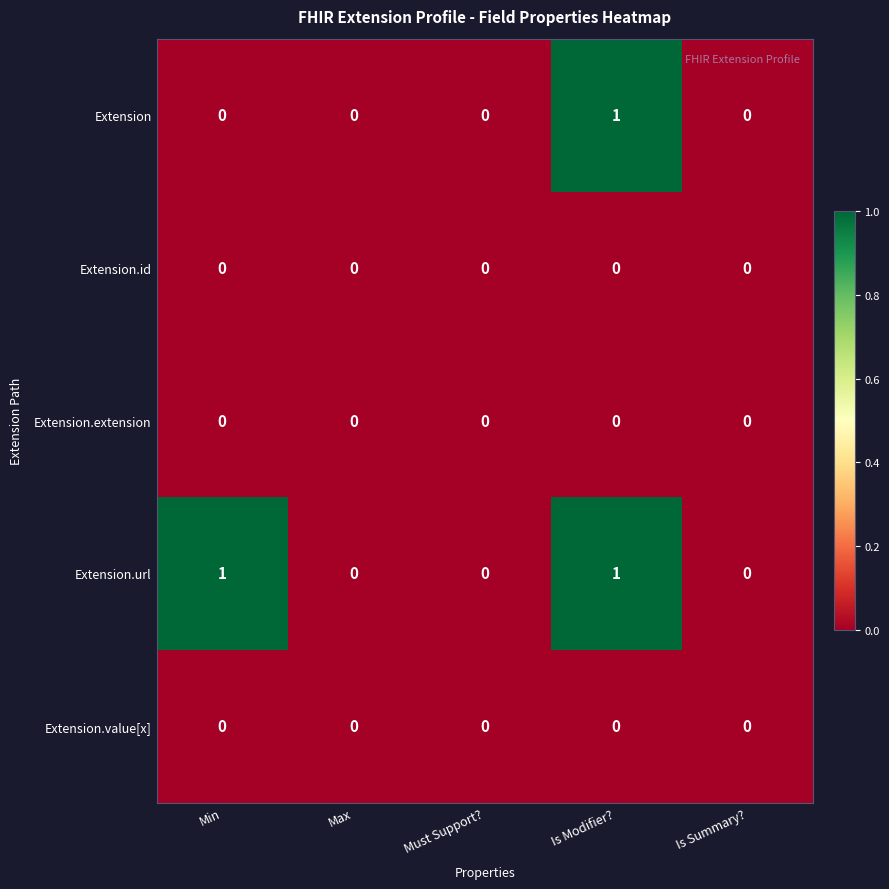

True or false: Extension has a value of 1 at Must Support?.

False